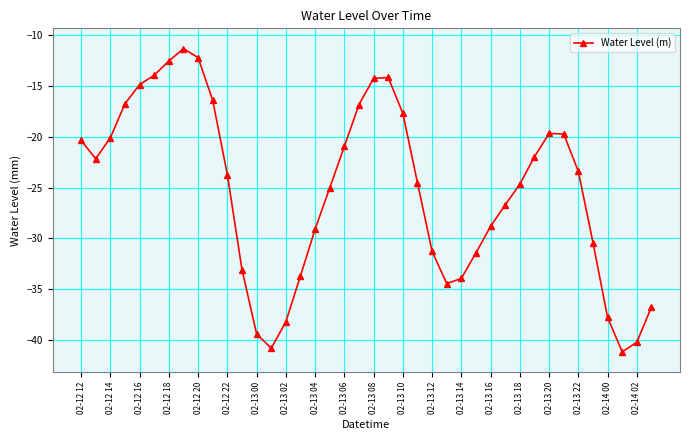

How many lines are shown in the chart?

1